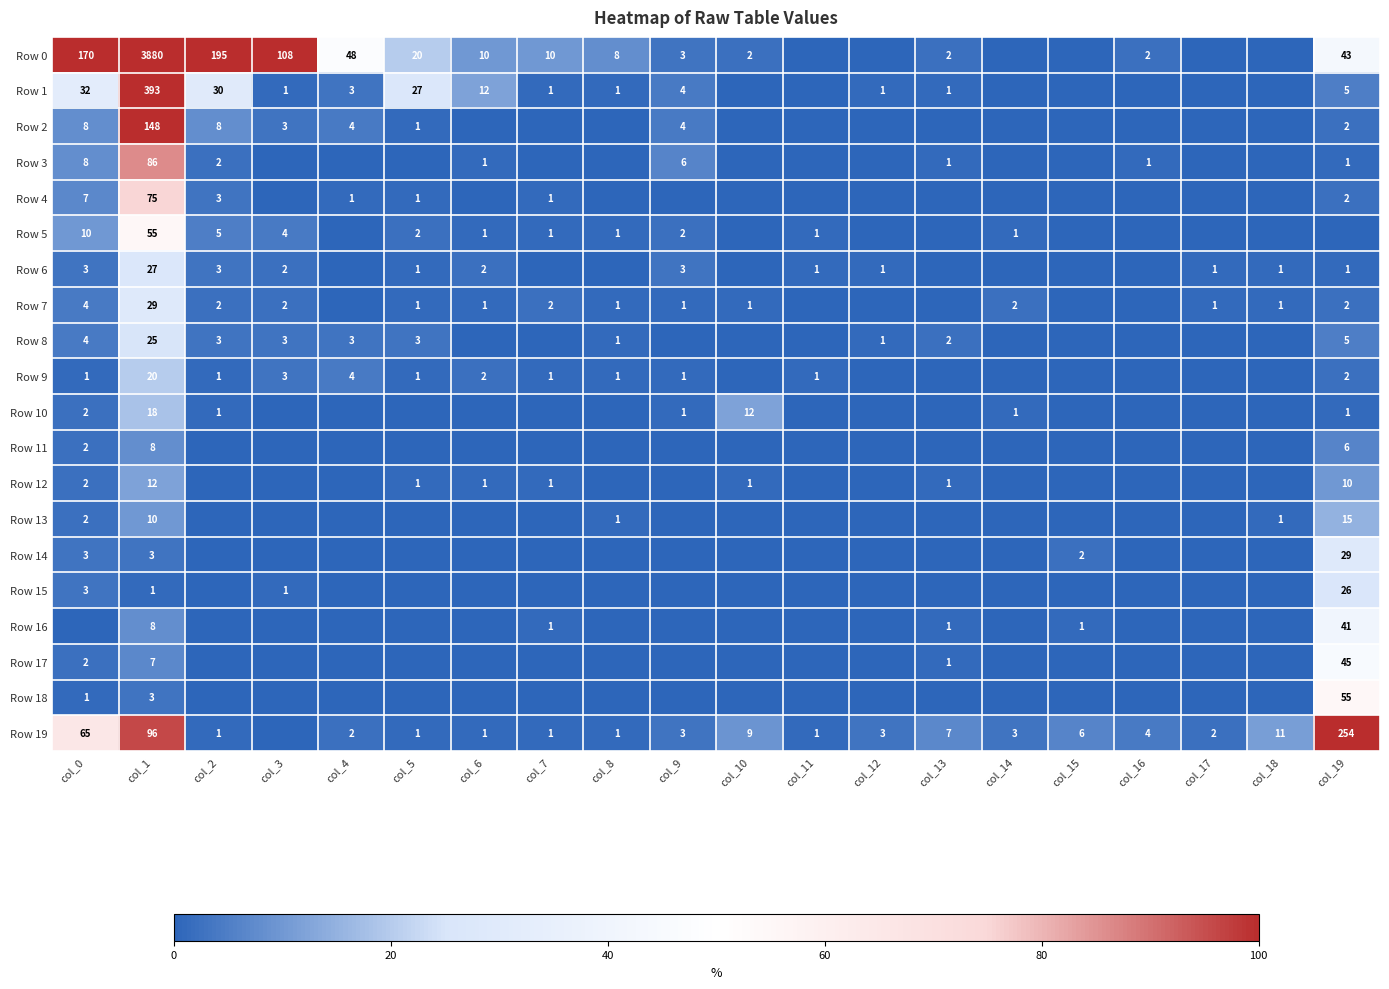

True or false: Row 18 has a value of 3 at col_1.

True